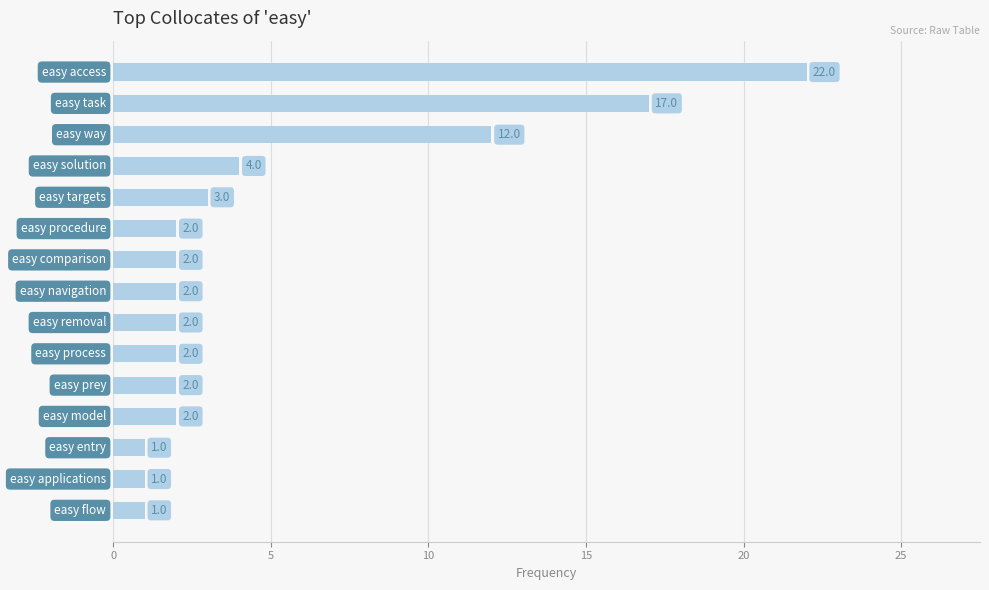

What is the difference between the second highest and minimum values?

16